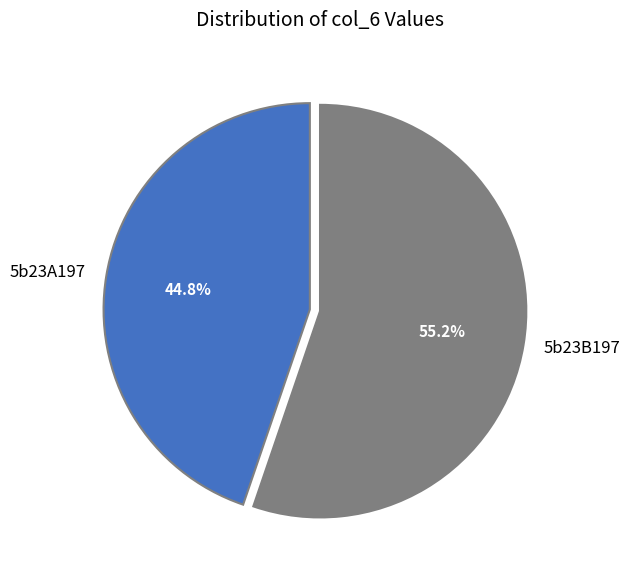

Is it true that 5b23B197 is 61% of the pie?

False